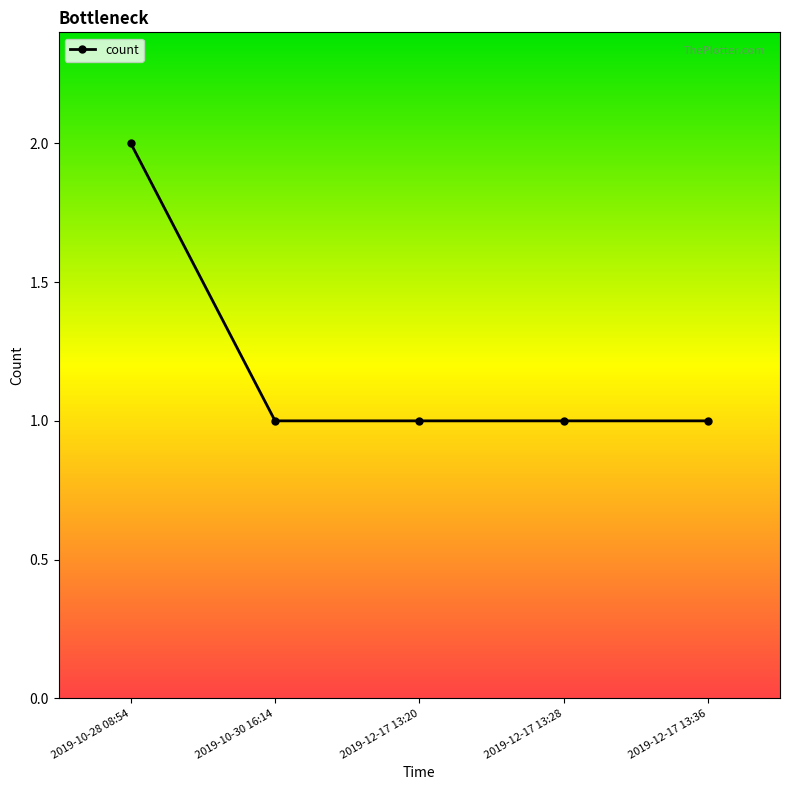

Reading left to right, list all the values displayed in this chart.

2	1	1	1	1